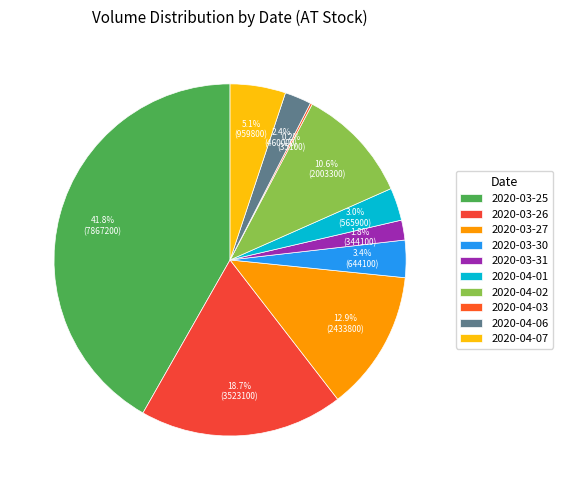

How many segments does this pie chart have?

10